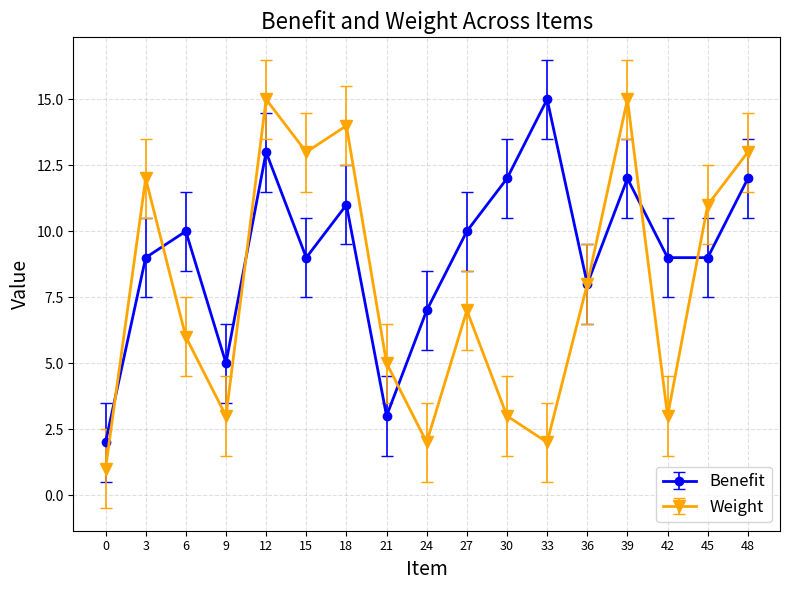

What is the value of the Benefit point at the 1st from the left?

2